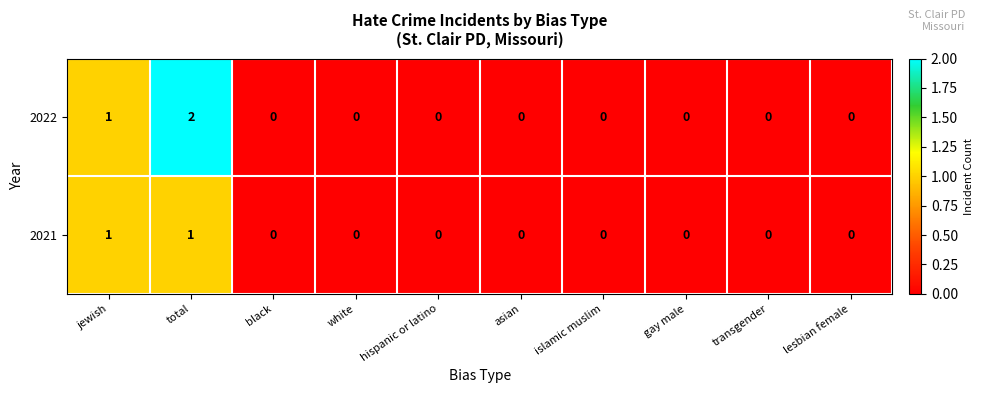

Is it true that 2022 equals -1 at black?

False